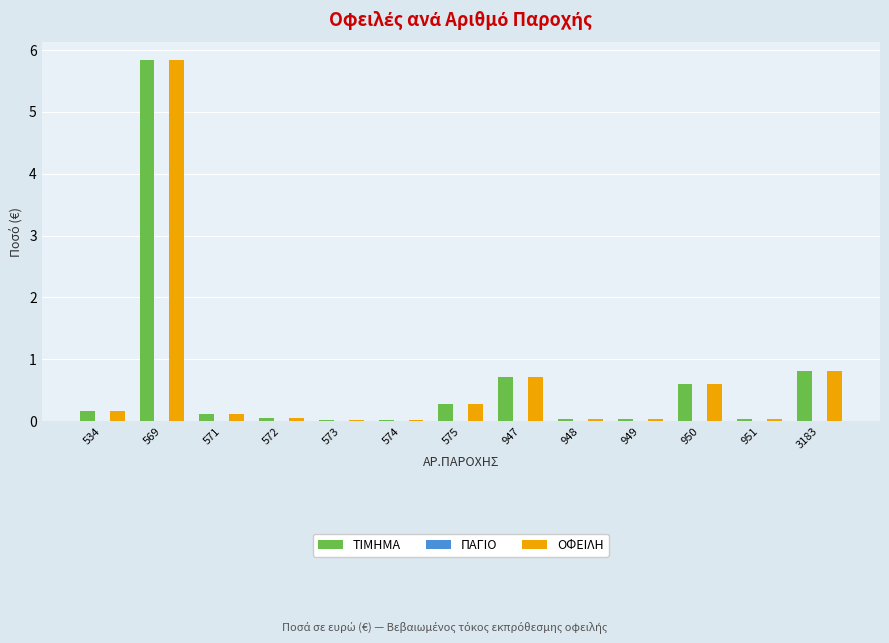

The value of ΟΦΕΙΛΗ at 3183 is 0.3. True or false?

False